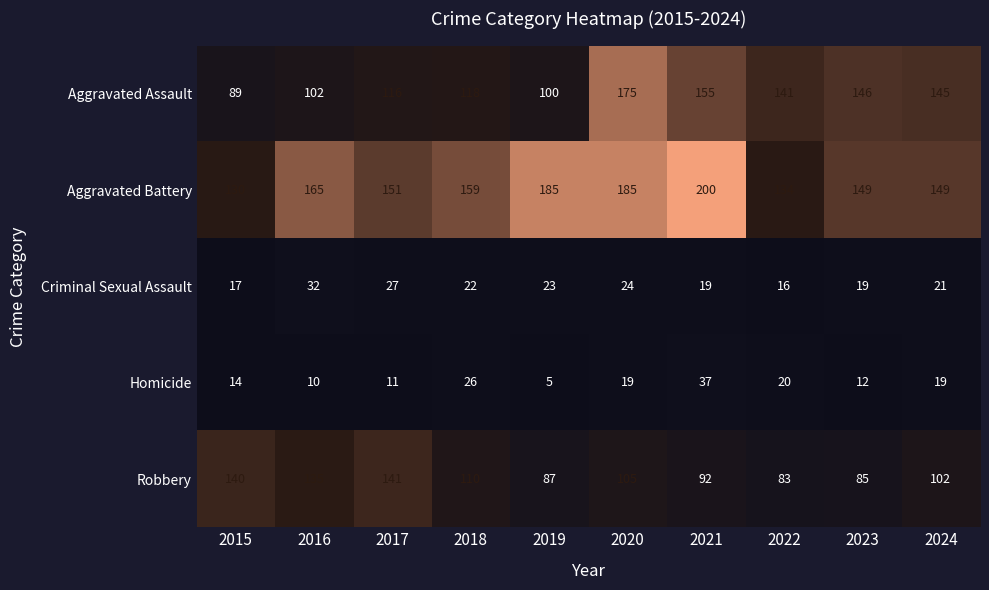

True or false: Aggravated Assault has a value of 92 at 2024.

False